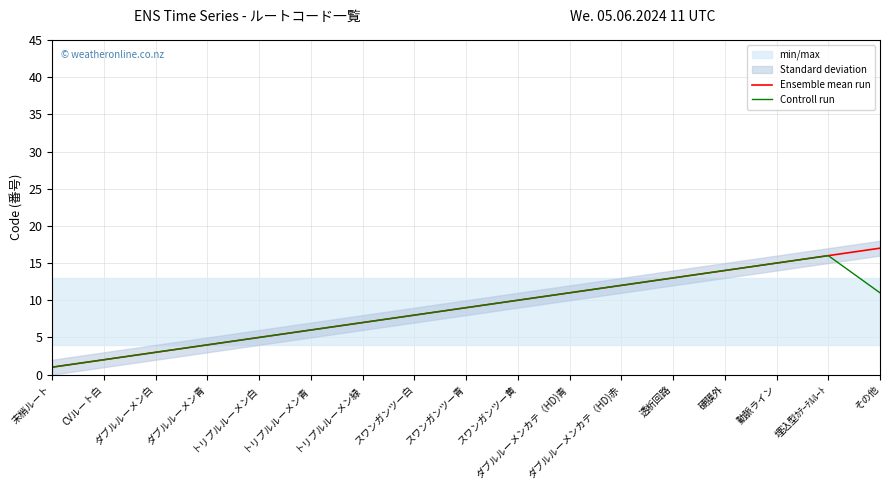

True or false: Ensemble mean run and Controll run cross at least once.

False